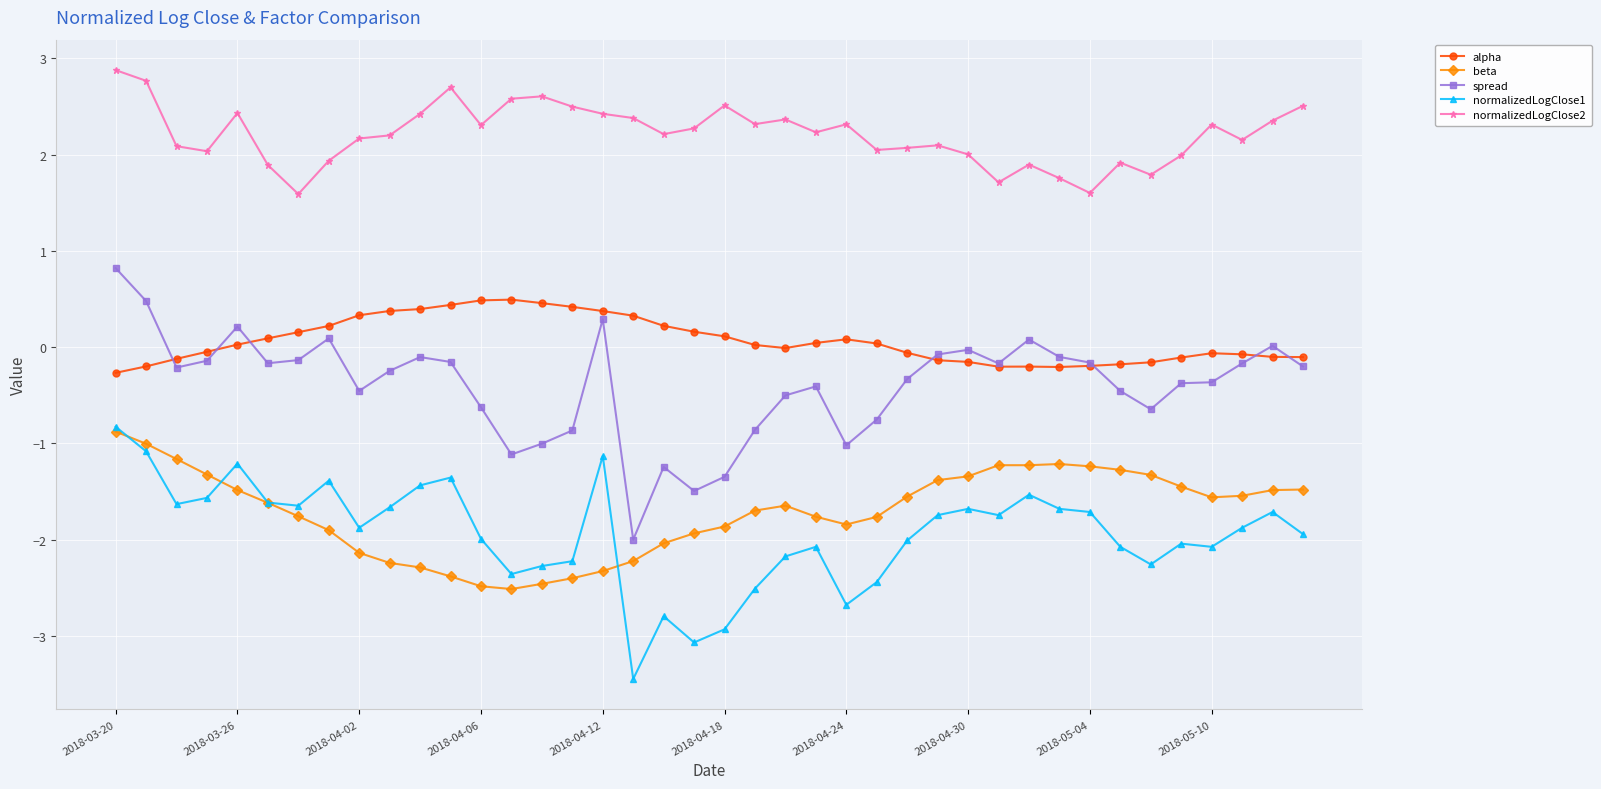

How many data points does each series have?

40